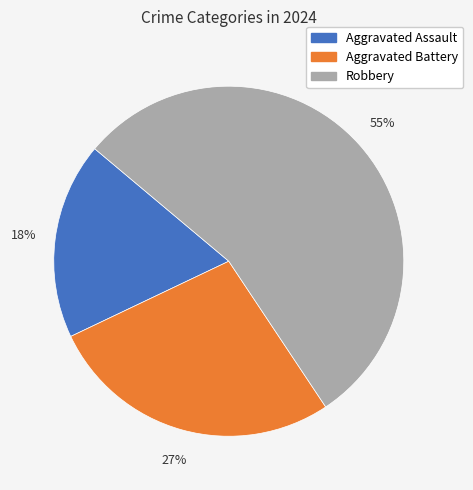

To the nearest percent, what is the average slice percentage?

33%